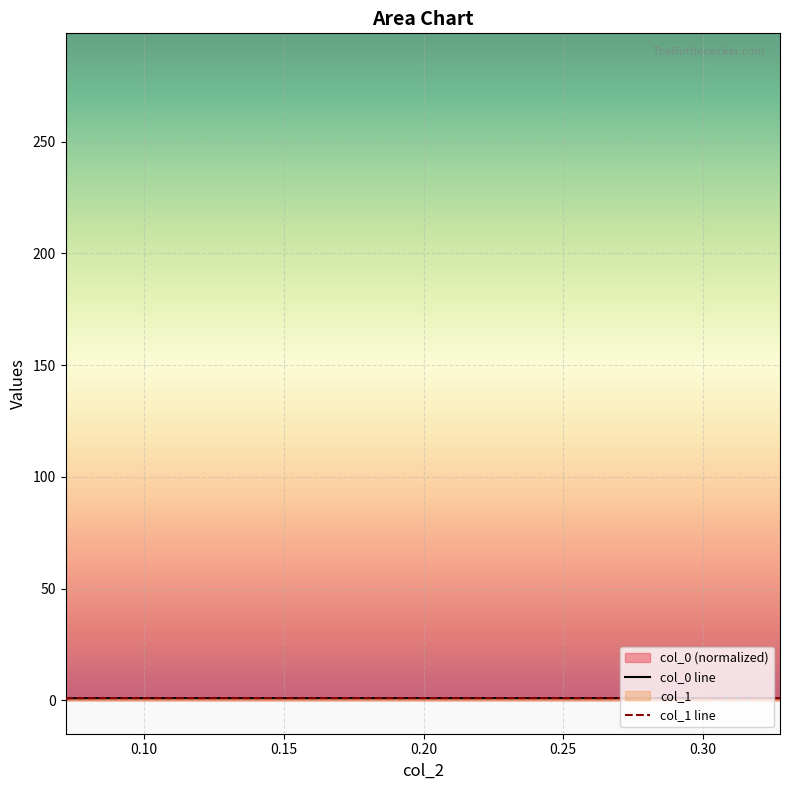

The value of col_1 at 0.111723 is 1.7. True or false?

False